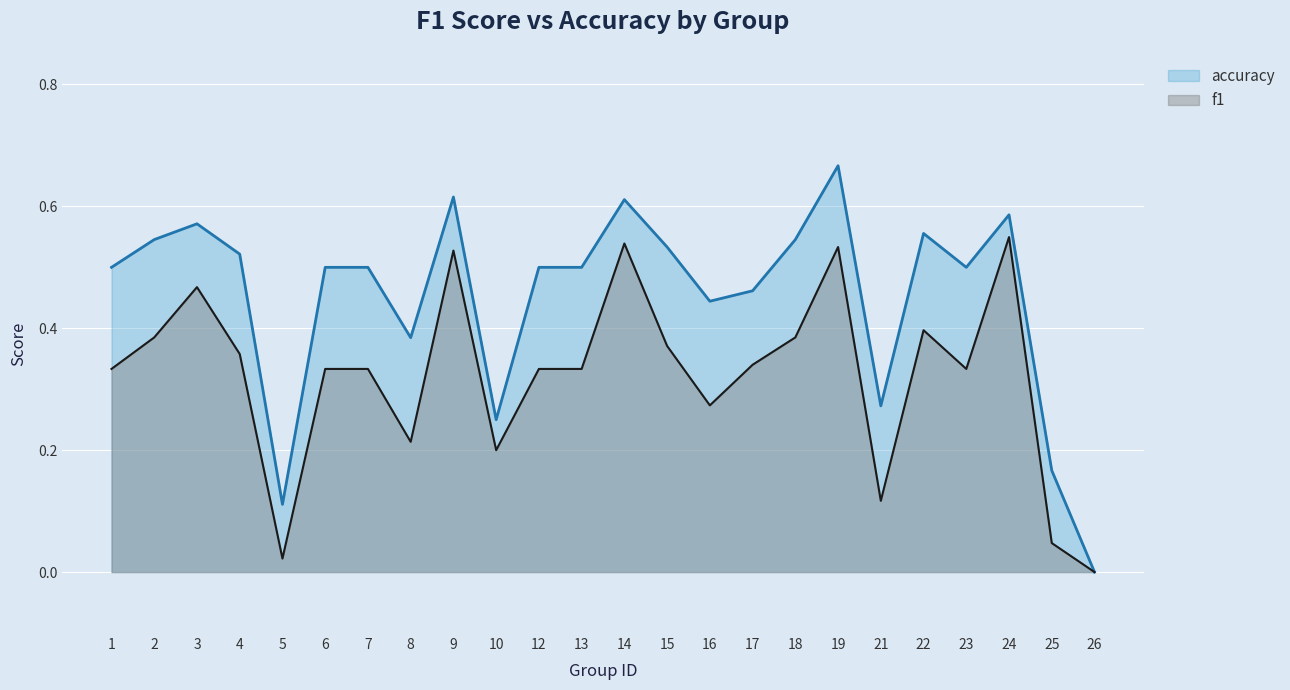

Is the value of f1 at 23 greater than the value of accuracy at 16?

No